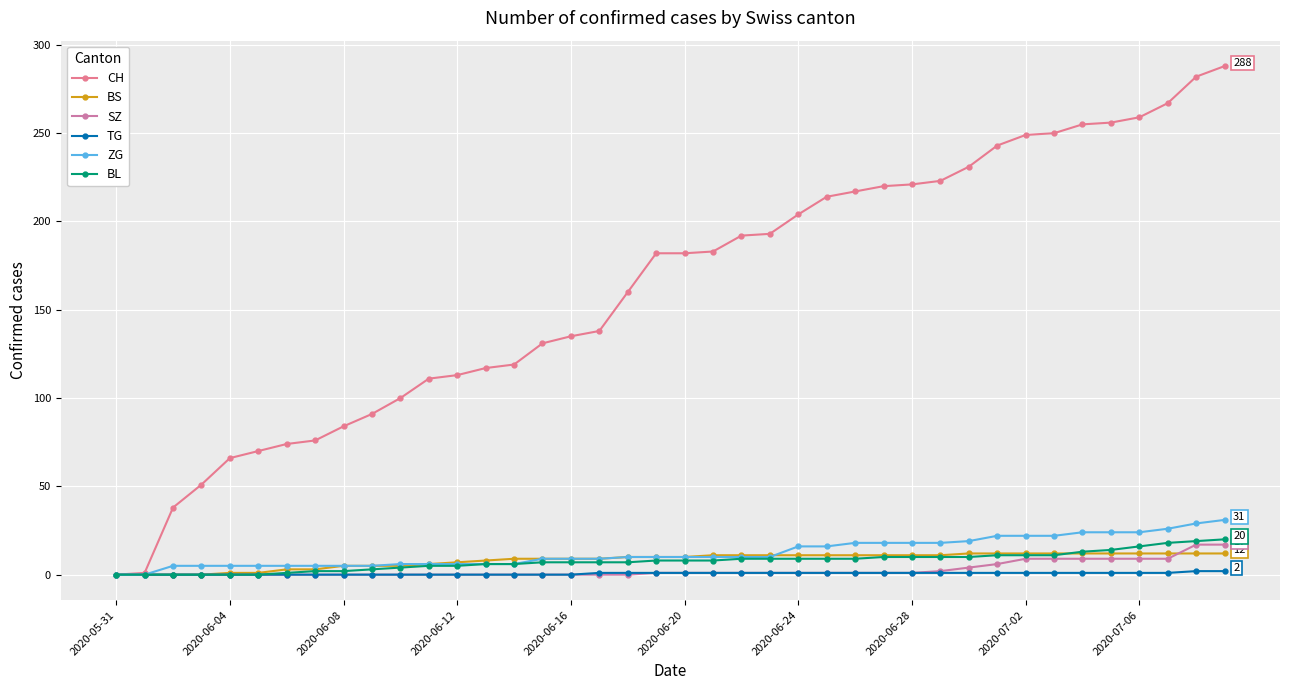

Does the chart have visible grid lines?

Yes